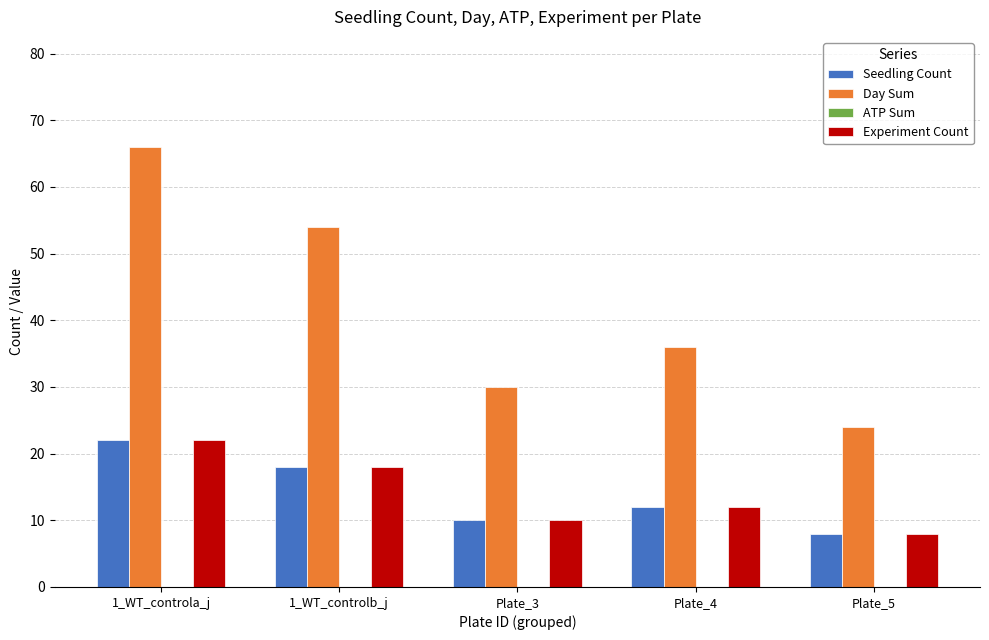

How many values in the Experiment Count series are below 12?

2